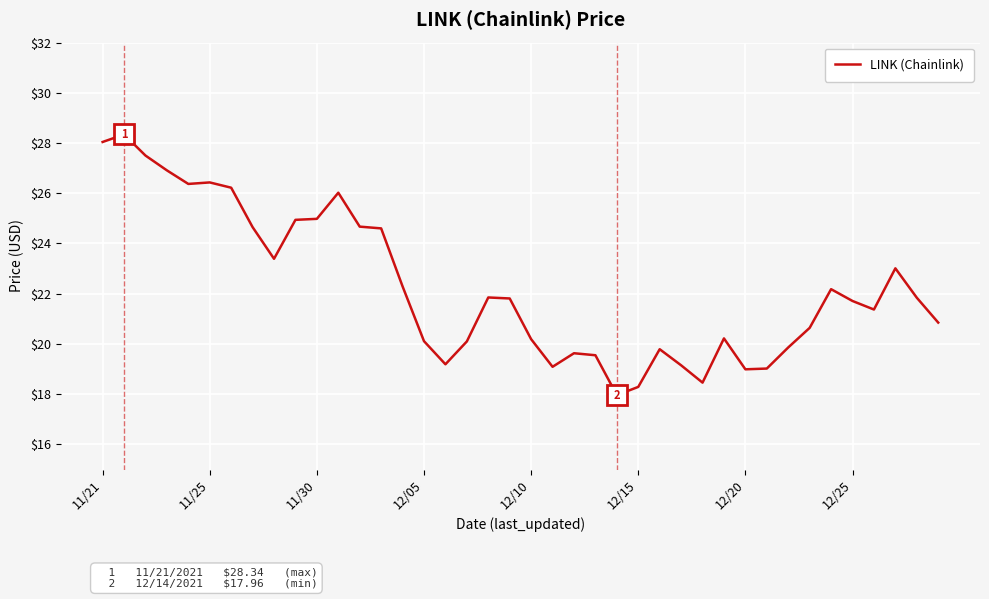

What is the greatest value displayed?

28.3